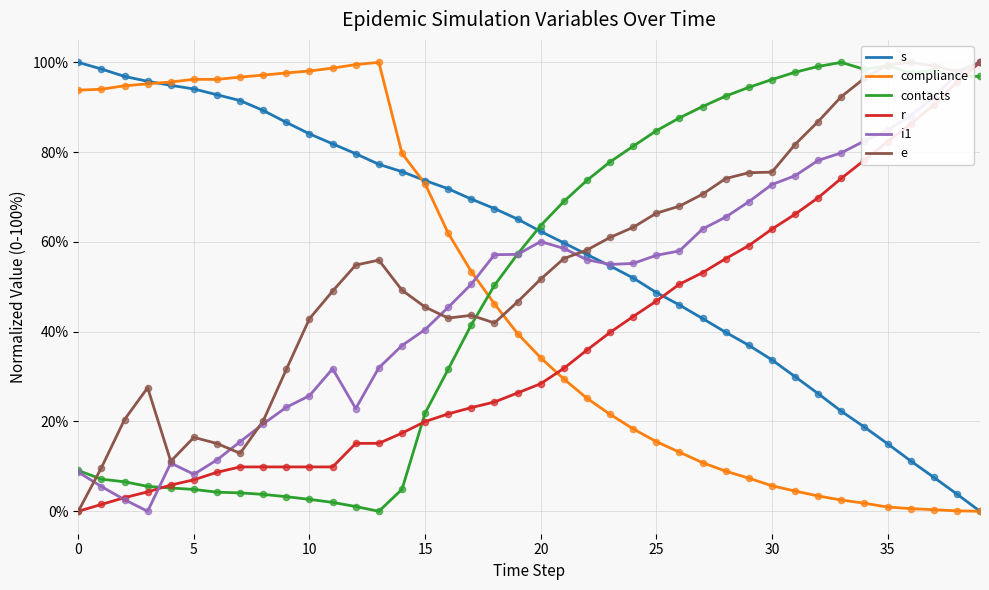

What is the total value across all series at 16?

275.6